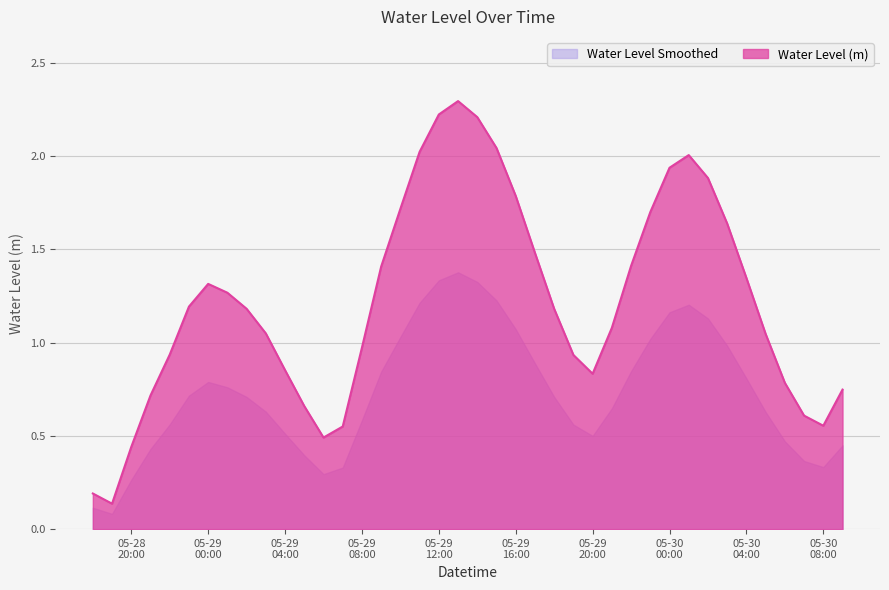

What is the change in value from 2025-05-29 02:00:00 to 2025-05-29 15:00:00?

+0.5